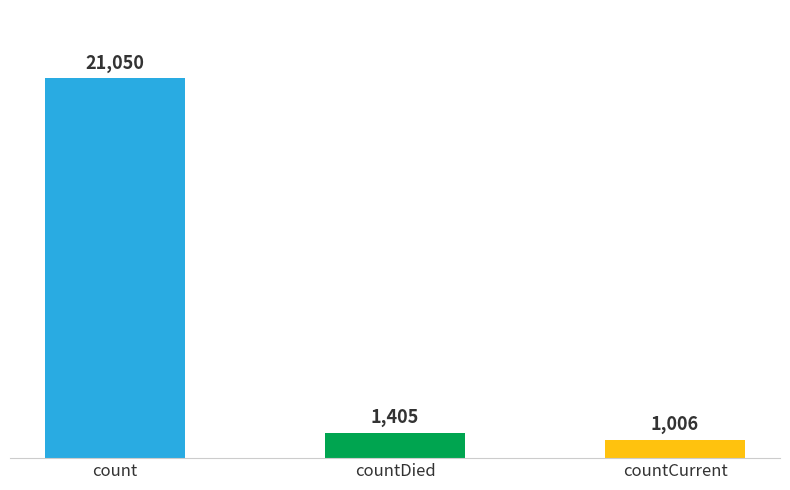

Which label corresponds to the smallest value in the chart?

countCurrent